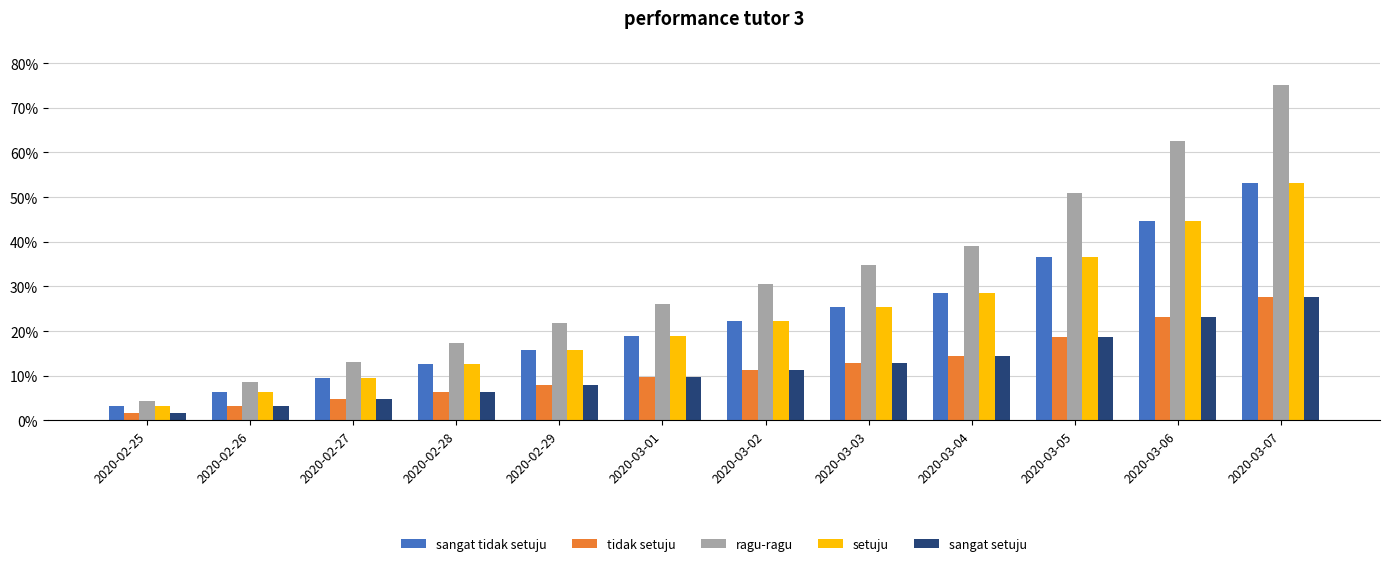

Are the bars grouped side by side (vs. stacked)?

Yes